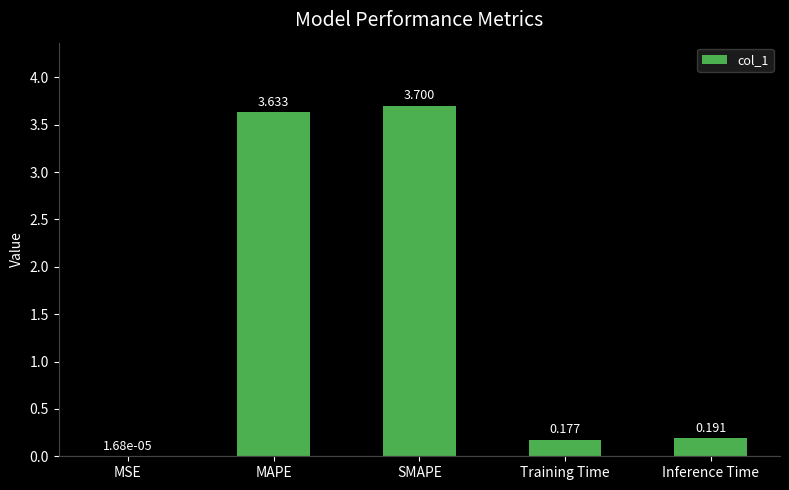

Between Inference Time and MSE, which is larger?

Inference Time